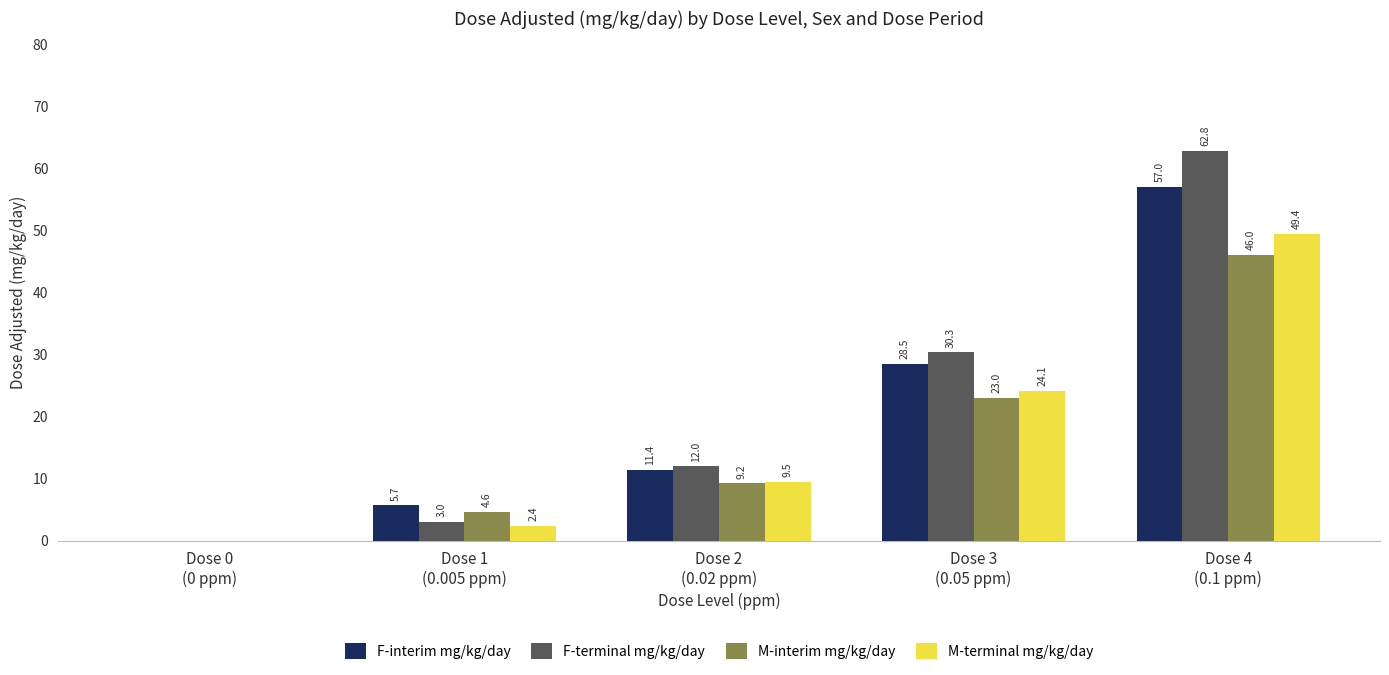

How many positive values does the M-terminal mg/kg/day series have?

4